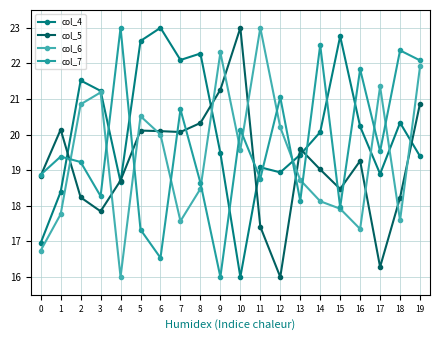

Reading left to right, transcribe all the data shown in this chart.

col_4: 17.0	18.4	21.5	21.2	18.7	22.6	23.0	22.1	22.3	19.5	16.0	19.1	18.9	19.4	20.1	22.8	20.2	18.9	20.3	19.4
col_5: 18.8	20.1	18.2	17.8	18.7	20.1	20.1	20.1	20.3	21.3	23.0	17.4	16.0	19.6	19.0	18.5	19.3	16.3	18.2	20.9
col_6: 16.7	17.8	20.9	21.2	16.0	20.5	20.0	17.6	18.5	22.3	19.6	23.0	20.2	18.7	18.1	17.9	17.3	21.4	17.6	21.9
col_7: 18.9	19.4	19.2	18.3	23.0	17.3	16.5	20.7	18.6	16.0	20.1	18.8	21.1	18.1	22.5	18.0	21.8	19.5	22.4	22.1